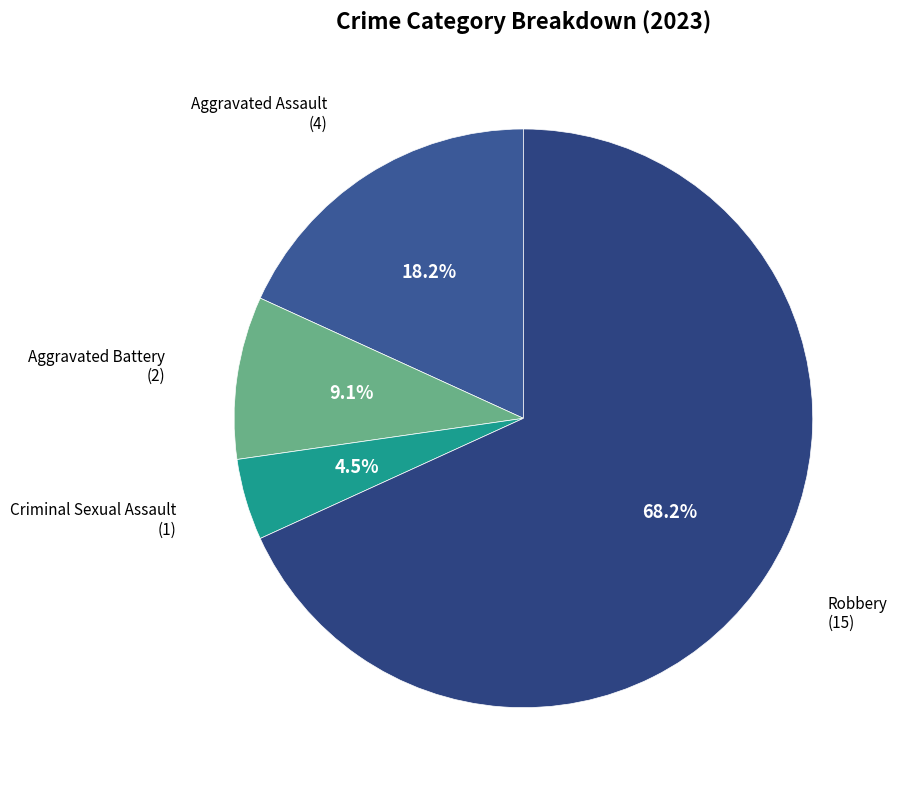

Is there any slice that represents more than half of the pie?

Yes